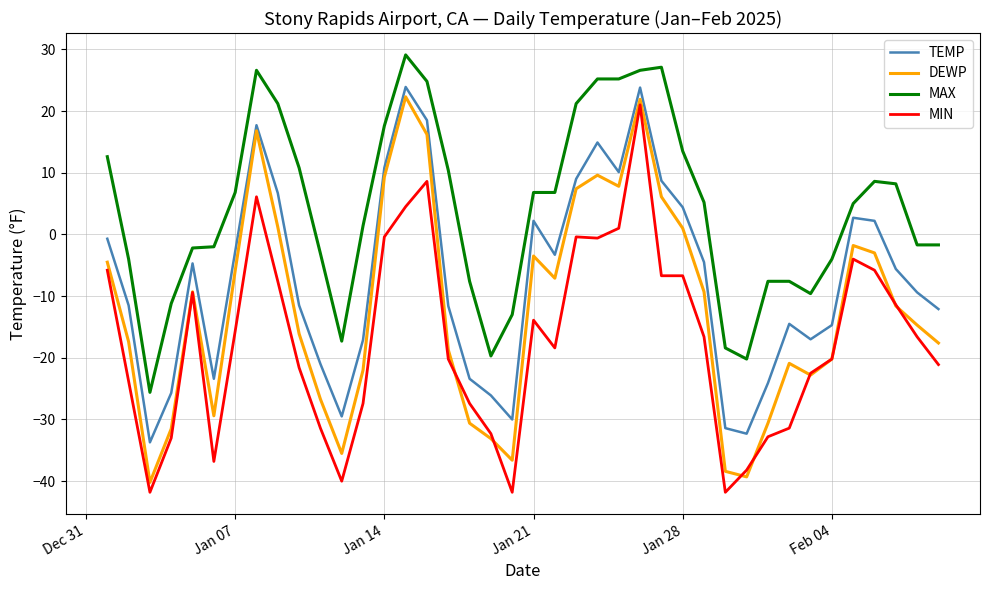

What is the lowest value of the MAX series?

-25.6